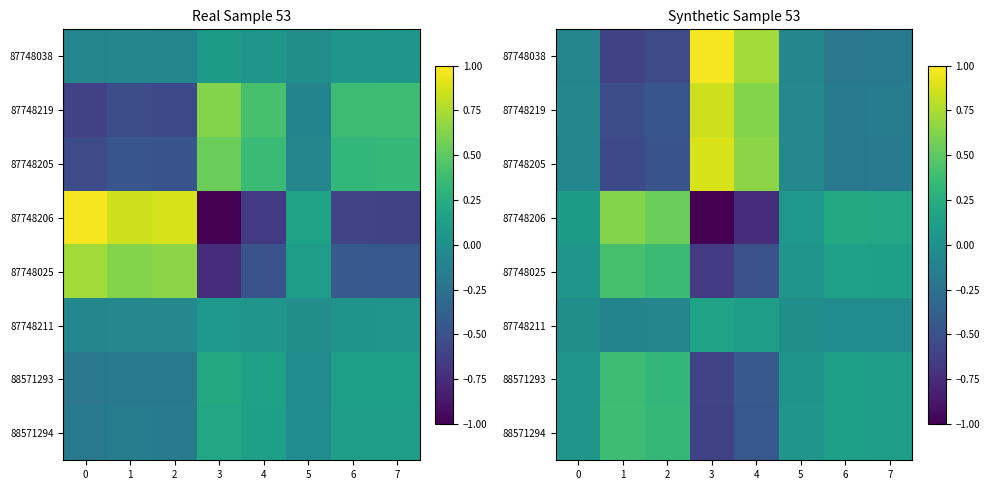

What value does the 87748025 series have at 2?

0.4